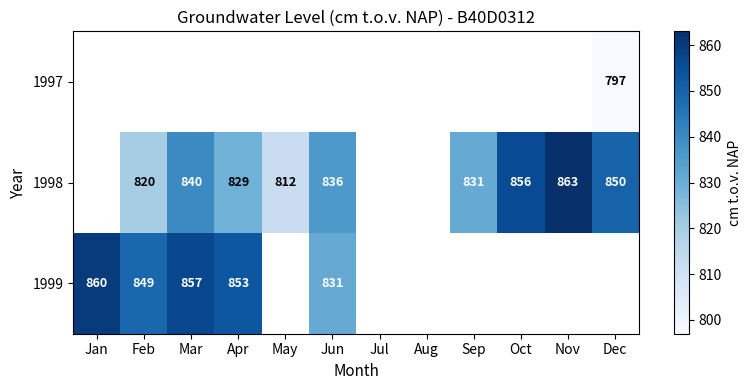

Is the value of 1998 at Oct greater than the value of 1999 at Jun?

Yes